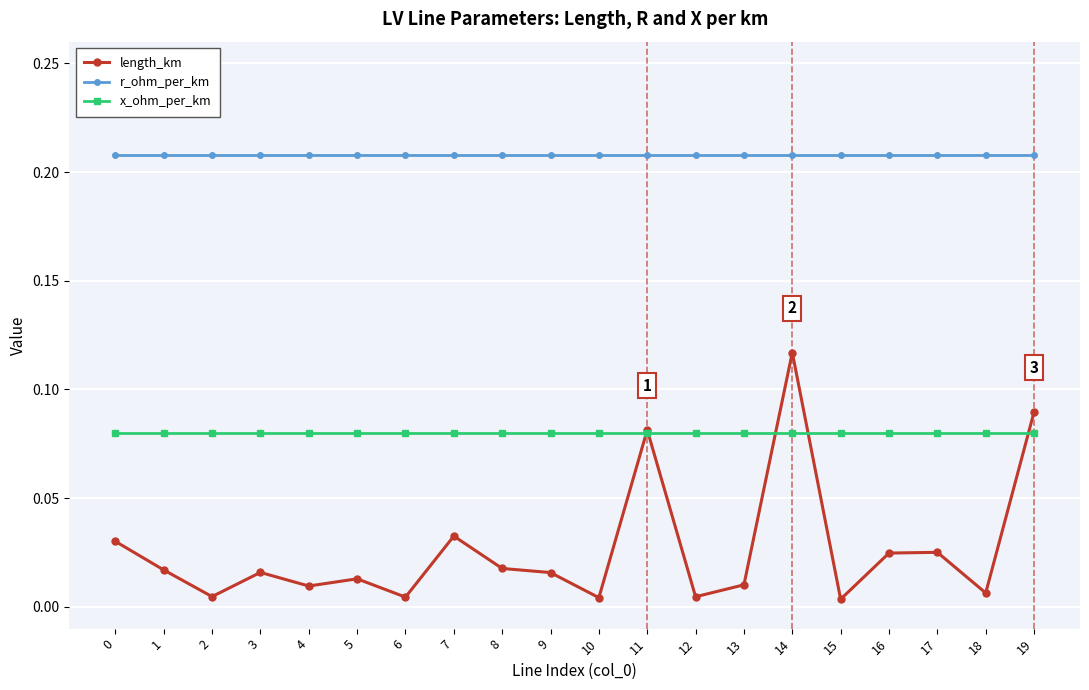

What are all the series names shown in the legend?

length_km, r_ohm_per_km, x_ohm_per_km